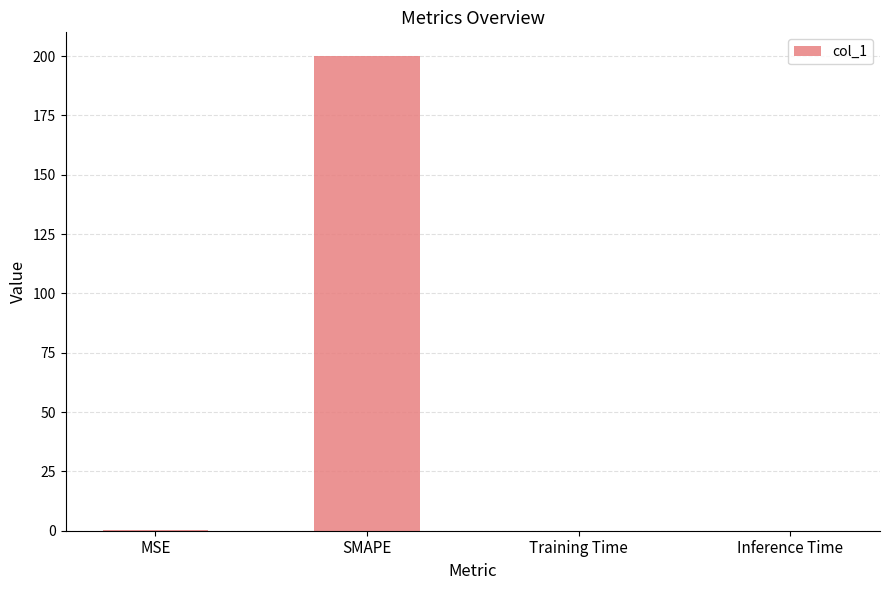

Which category has the highest value across all series?

SMAPE